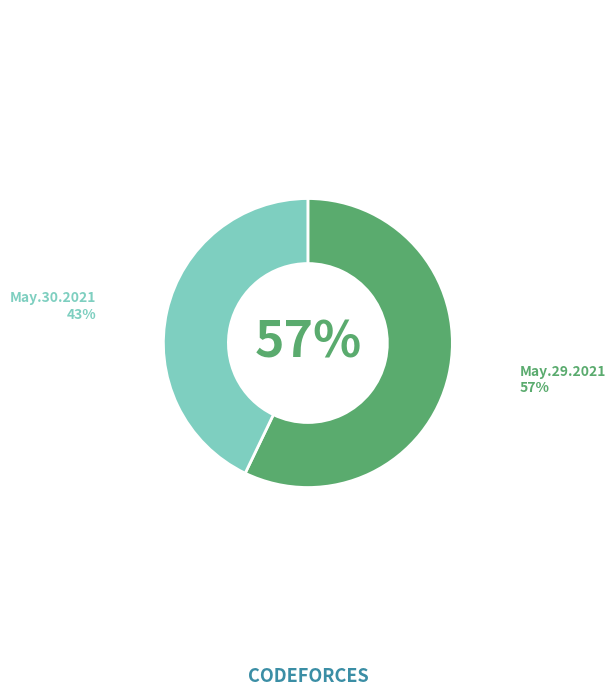

Is there a majority slice in this chart?

Yes